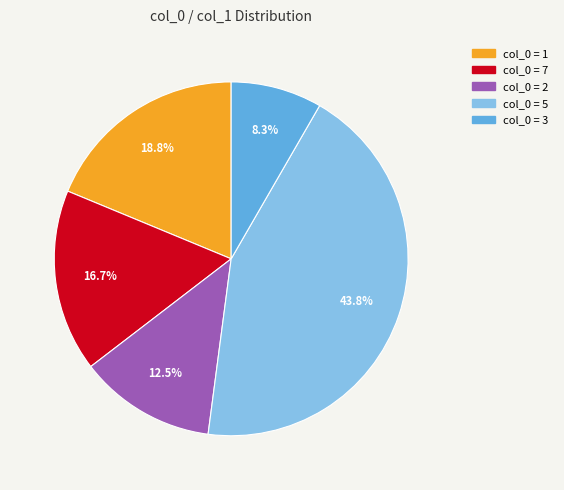

Is there any slice that represents more than half of the pie?

No